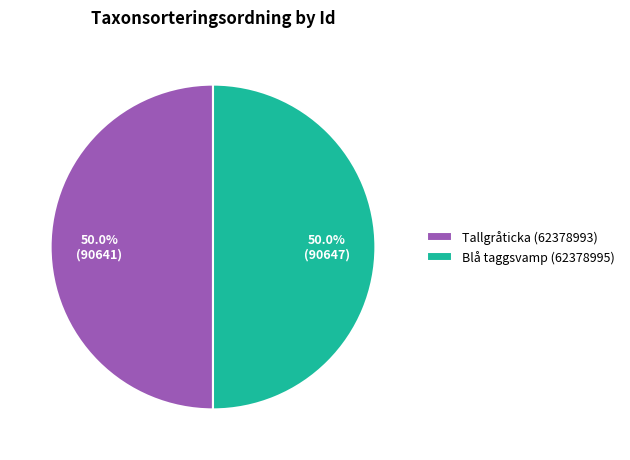

How many segments does this pie chart have?

2